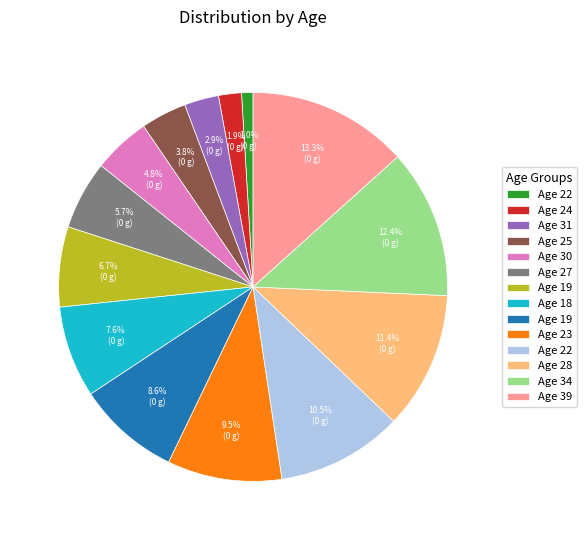

Is there a majority slice in this chart?

No